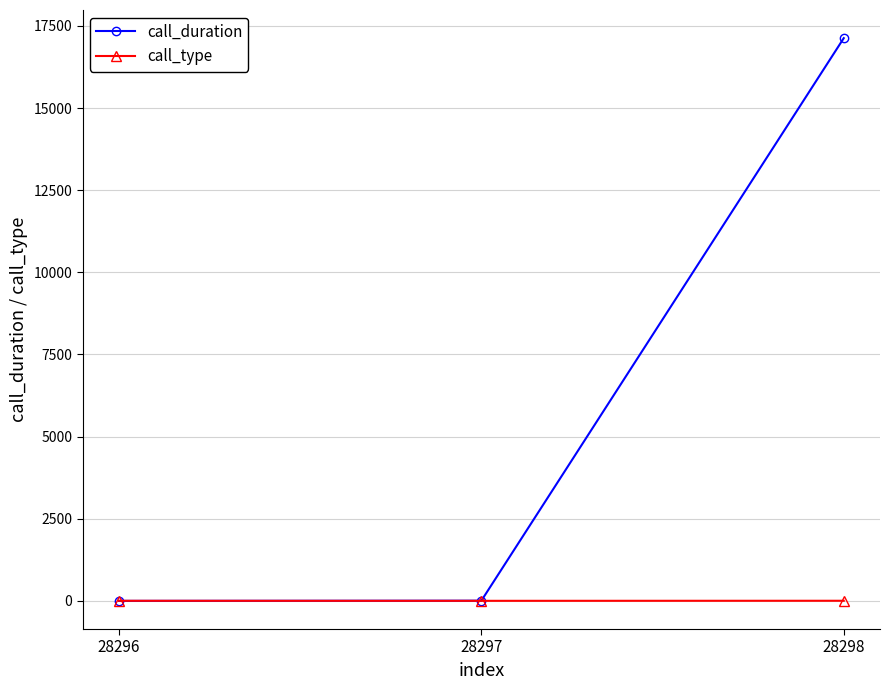

What is the maximum value shown in the chart?

17127